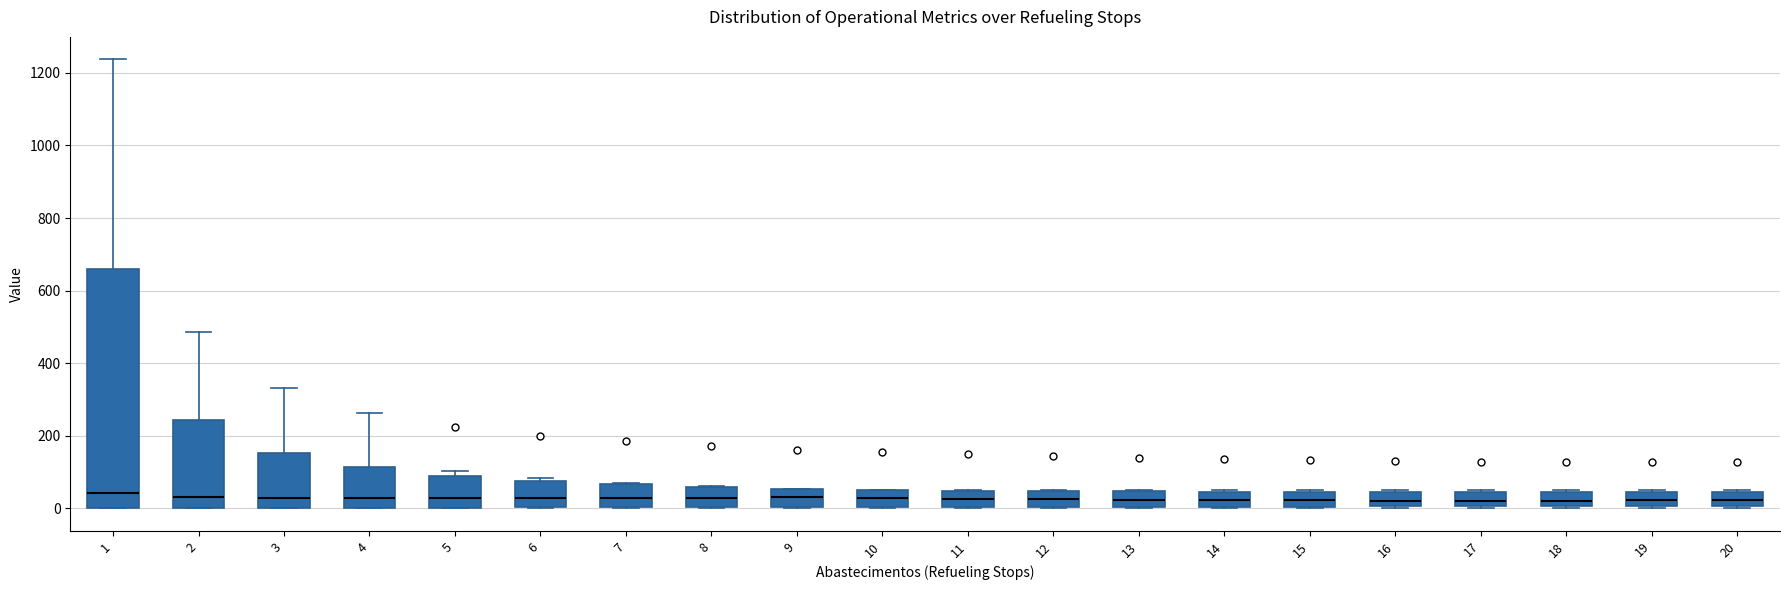

Comparing the boxes themselves (not the whiskers), which one is the tallest?

1